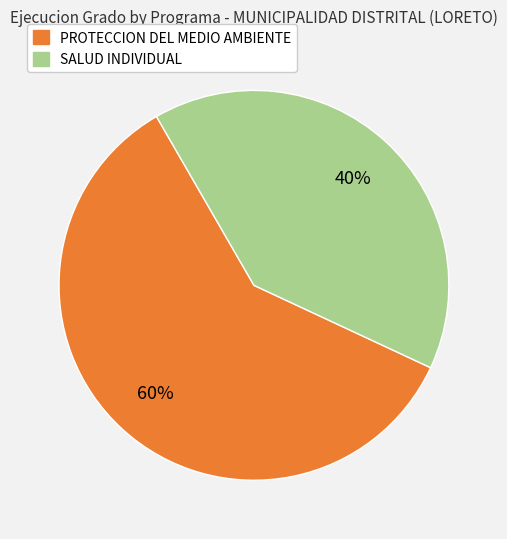

To the nearest percent, what is the average slice percentage?

50%